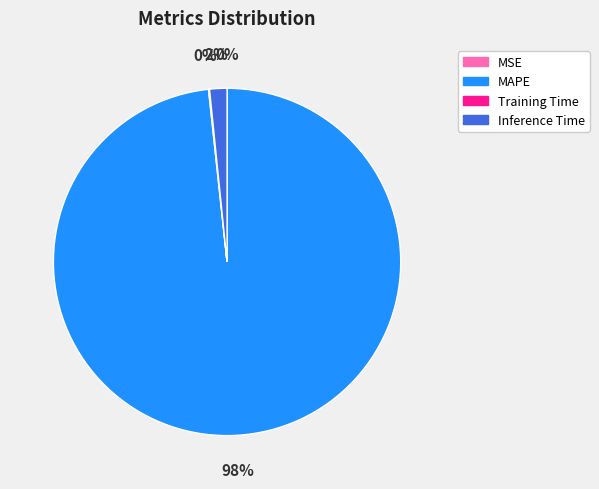

To the nearest percent, what portion does Inference Time represent?

2%